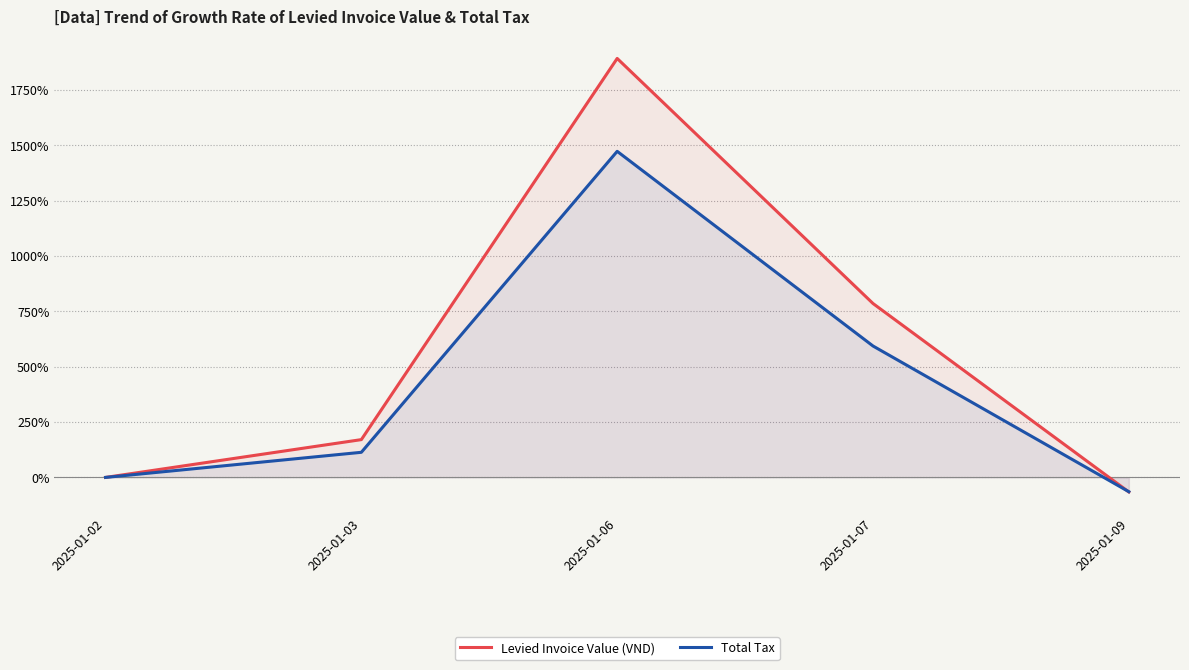

What is the spread (max minus min) of values at 2025-01-07?

192.0